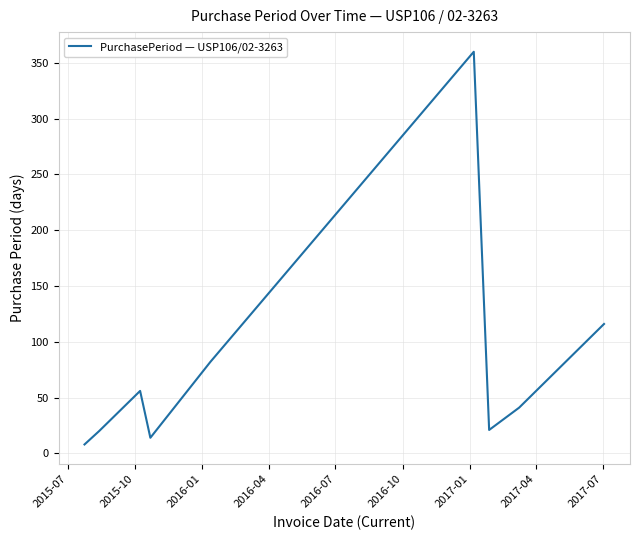

What is the maximum value shown in the chart?

360